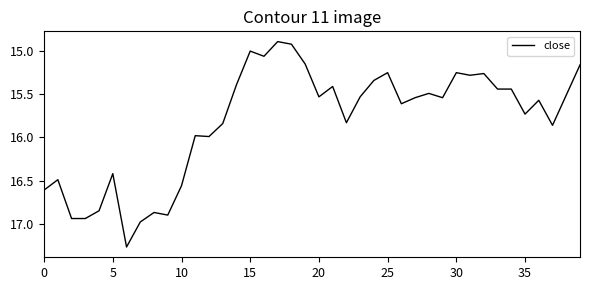

What is the smallest value displayed?

14.9